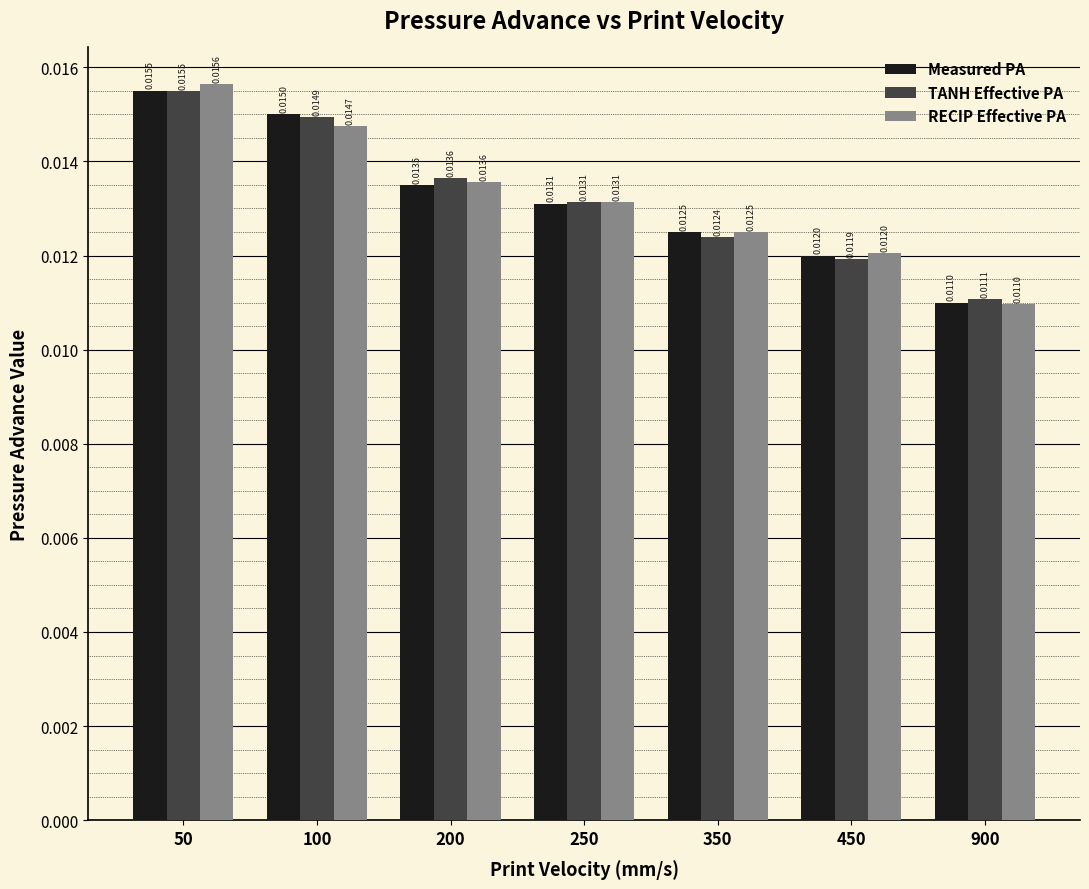

How many groups of bars are there?

7